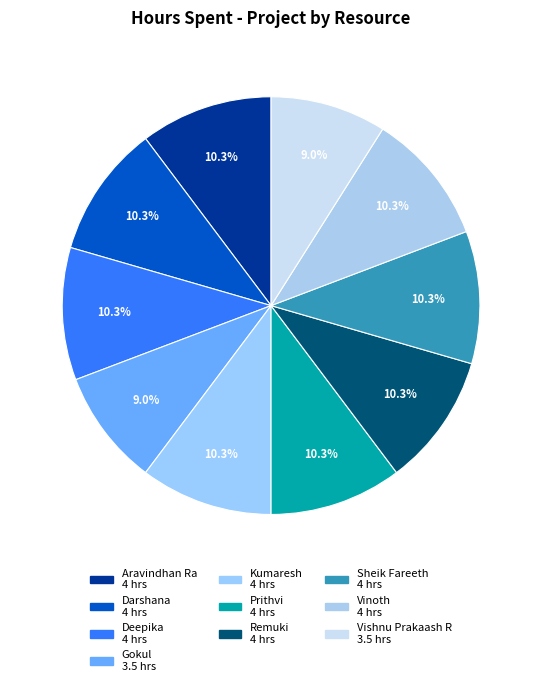

What percentage is NOT represented by Deepika?

89.7%